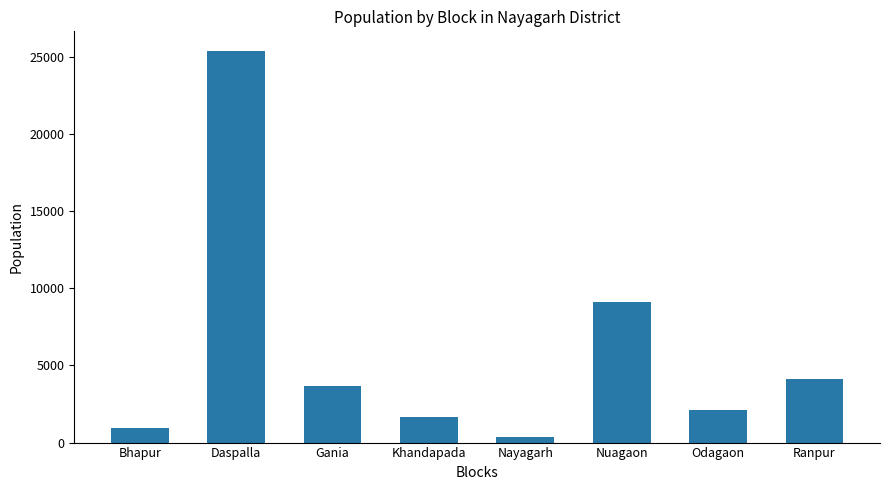

What is the sum of all values?

47335